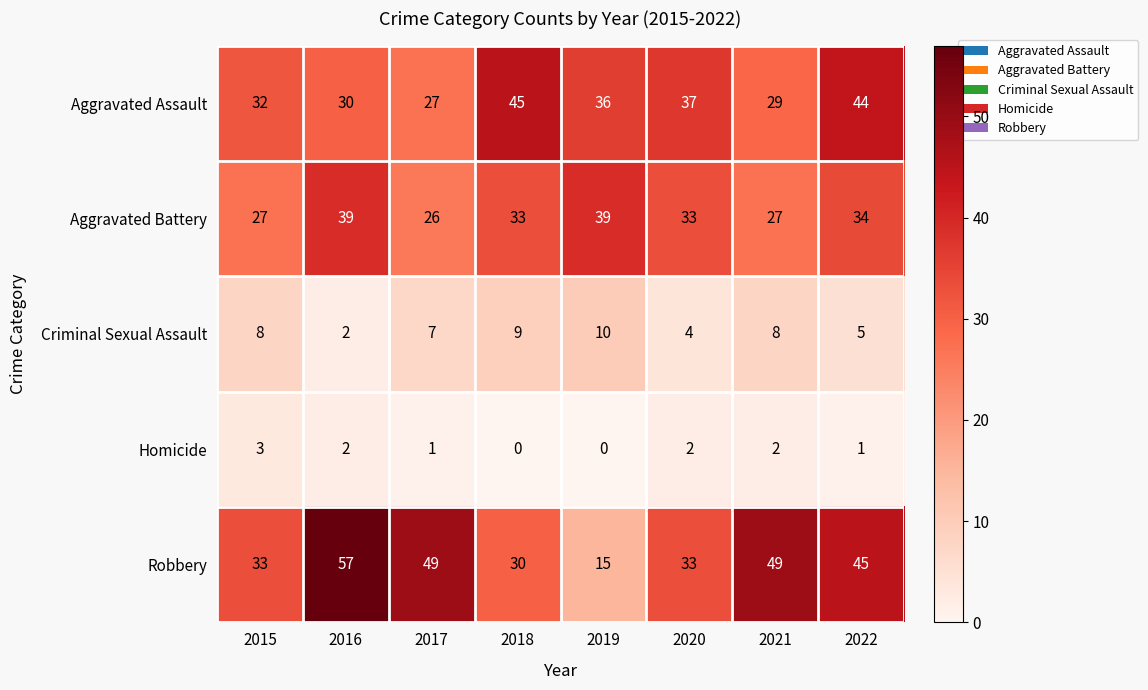

Which series has the largest total across all categories?

Robbery